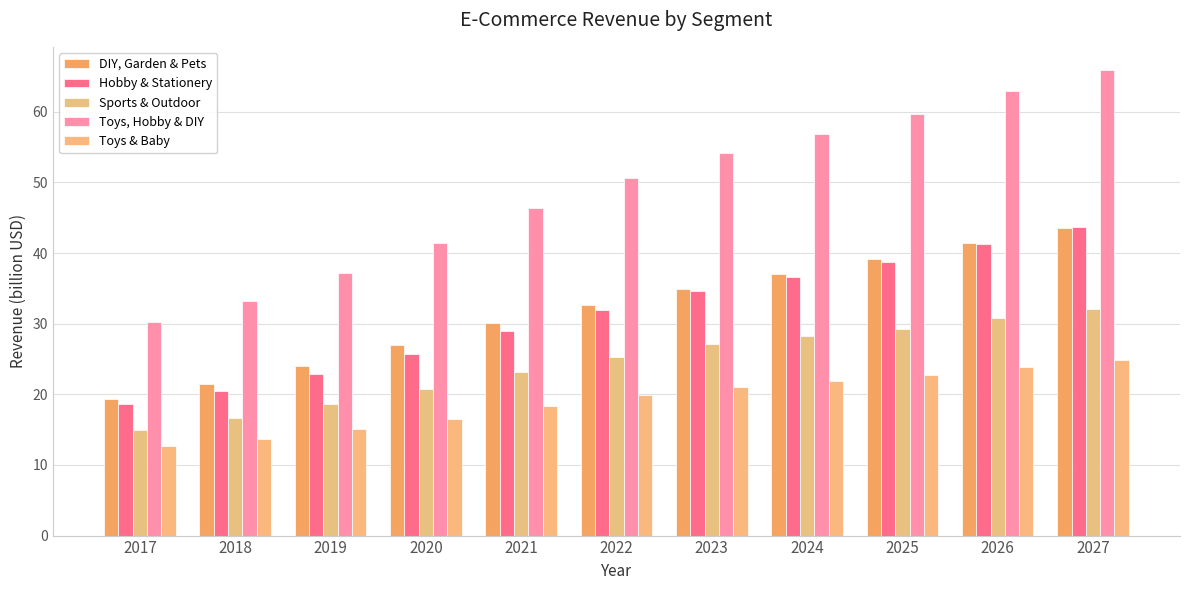

What is the minimum value shown in the chart?

12.6